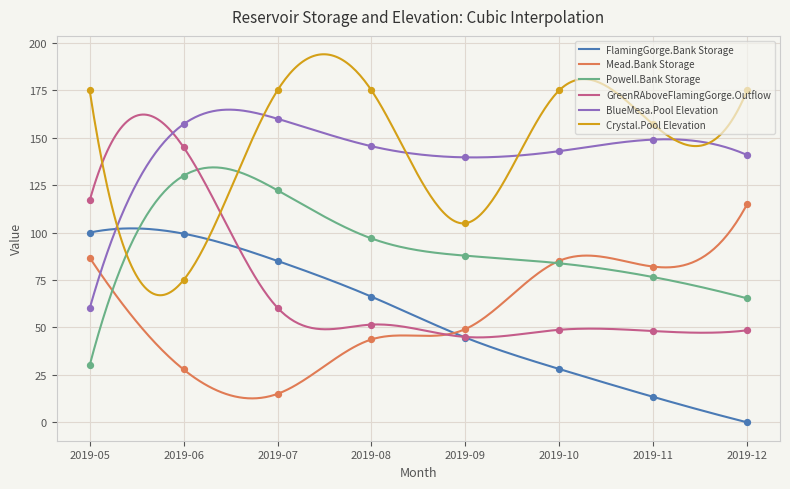

What are all the series names shown in the legend?

FlamingGorge.Bank Storage, Mead.Bank Storage, Powell.Bank Storage, GreenRAboveFlamingGorge.Outflow, BlueMesa.Pool Elevation, Crystal.Pool Elevation